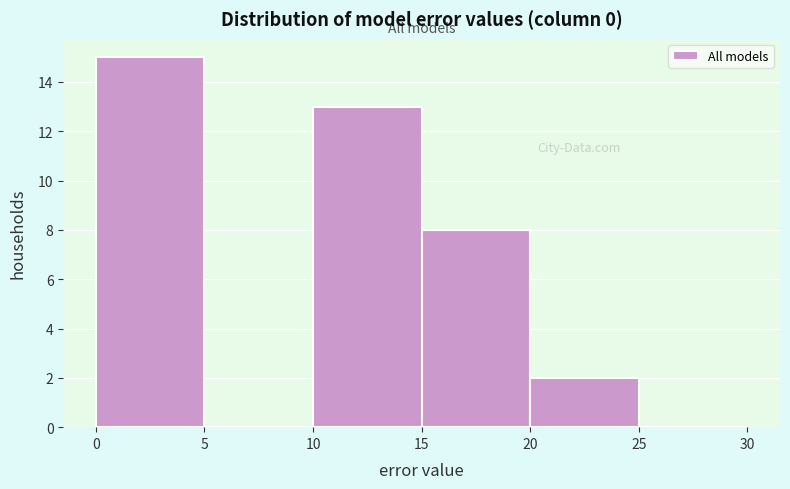

Reading left to right, list every bar in this chart as the range it spans on the x-axis followed by its height. The values are not printed on the chart, so give them approximately, as read against the axis.

0 to 5: 15
5 to 10: 0
10 to 15: 13
15 to 20: 8
20 to 25: 2
25 to 30: 0